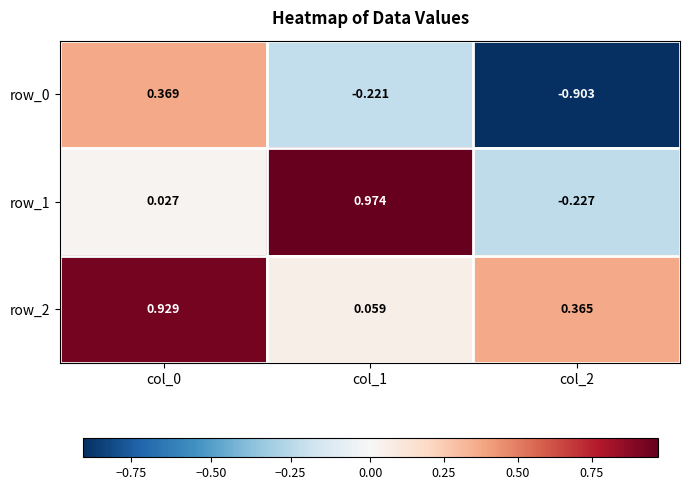

Is the value of row_1 at col_2 greater than the value of row_0 at col_2?

Yes